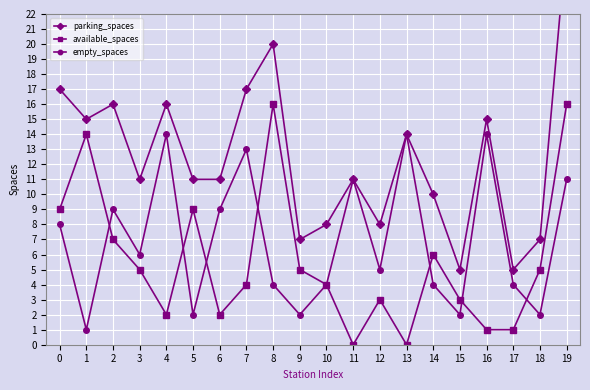

Which series has the widest spread of values?

parking_spaces